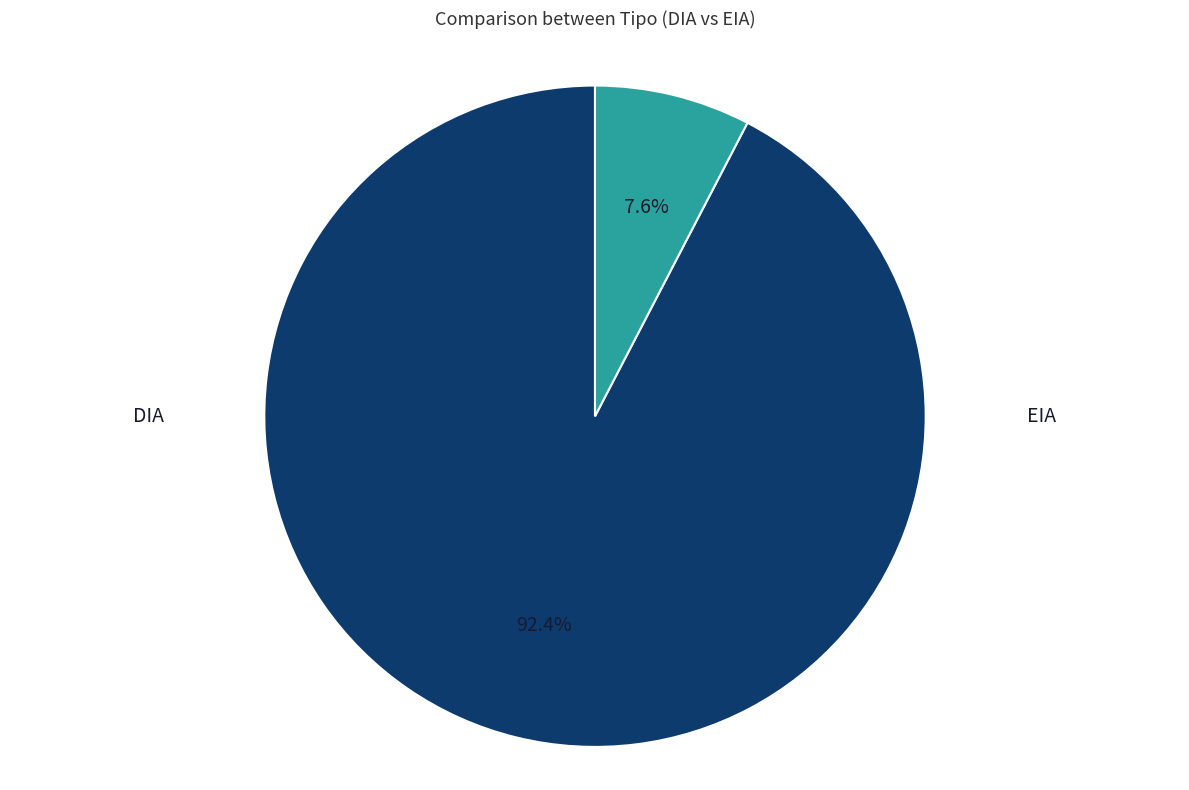

What portion of the pie excludes DIA?

7.6%